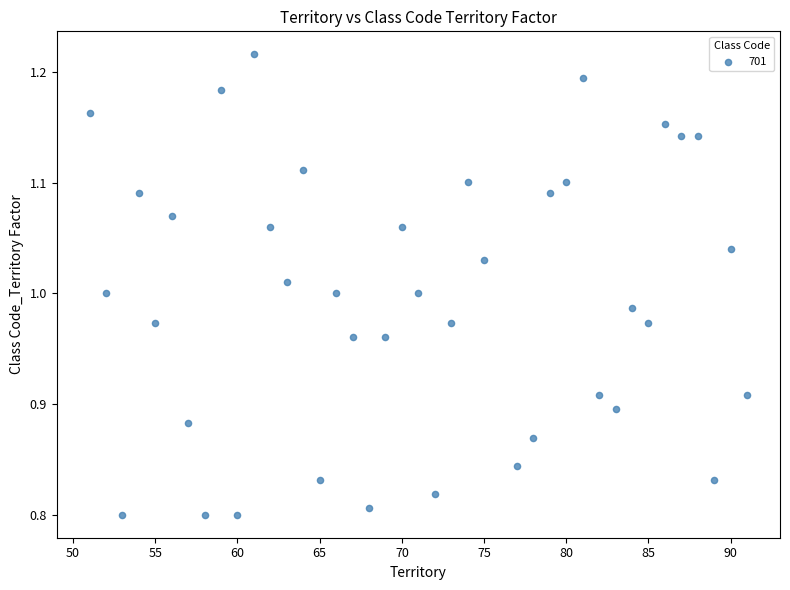

What is the range of Y values (max minus min)?

0.4